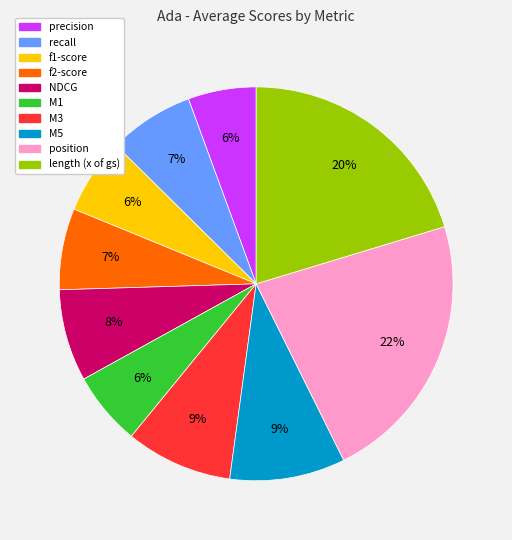

What percentage is the f2-score slice, to the nearest percent?

7%